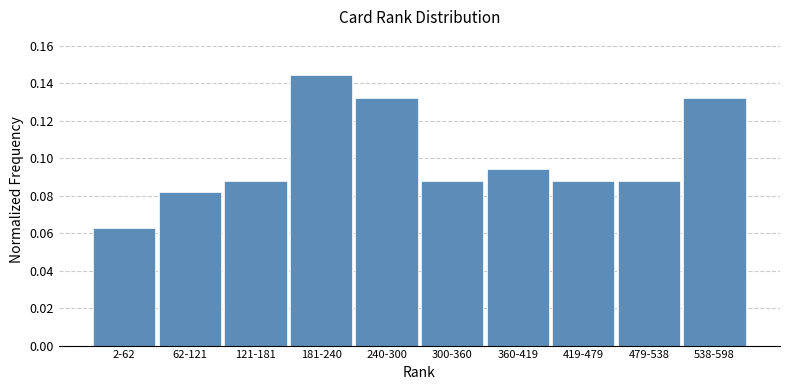

The chart shows a value of 0.0 at 419-479. True or false?

False